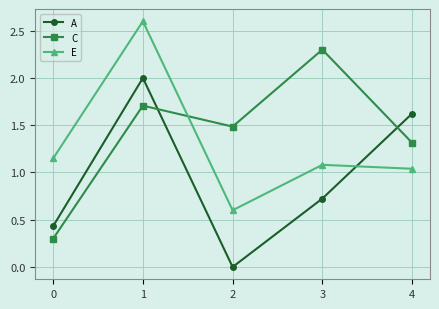

What is the sum of all A values?

4.8